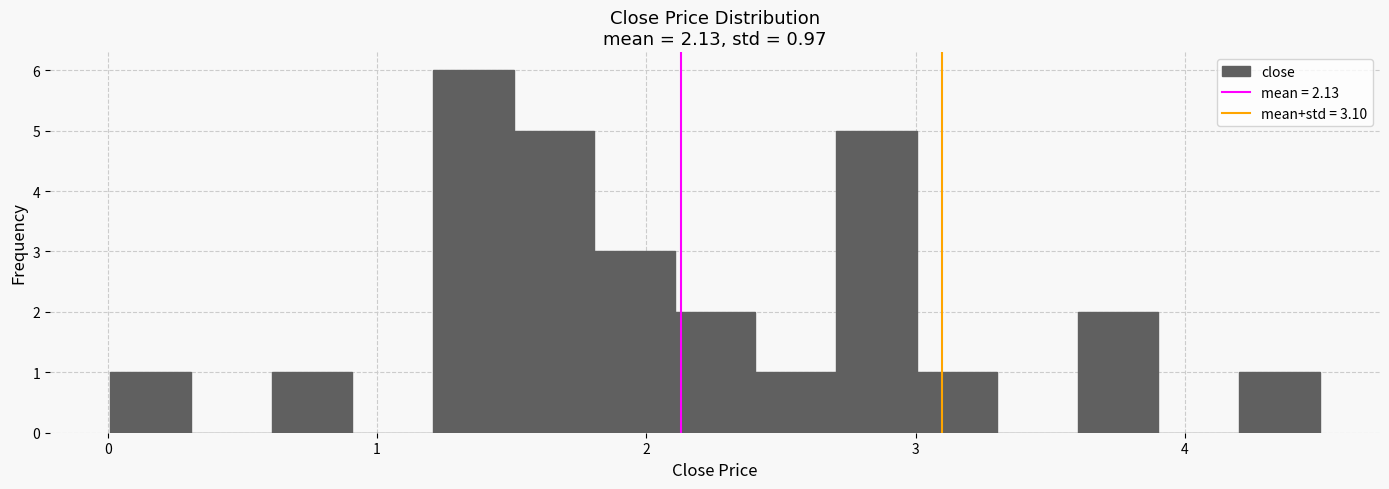

Around what value on the x-axis is the tallest bar? Give the approximate position of its centre, as read against the axis.

1.4